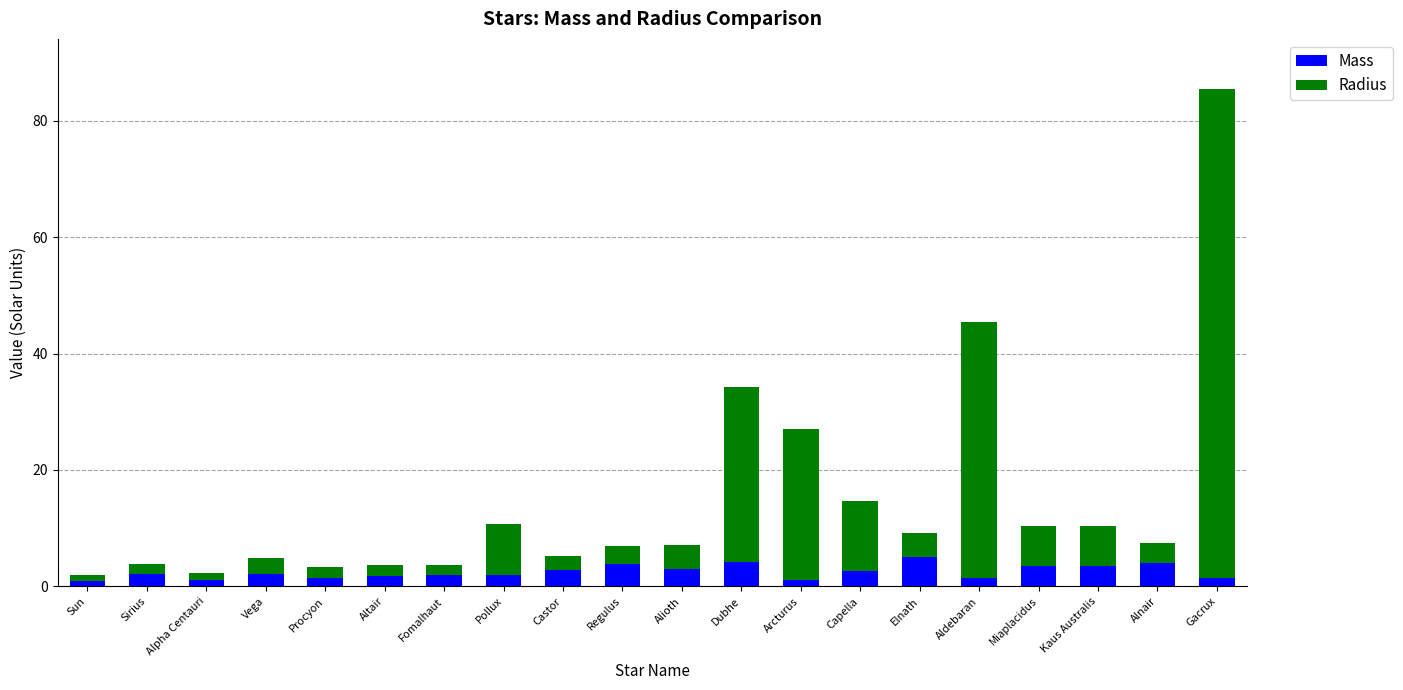

Is it true that Mass equals 4.2 at Dubhe?

True